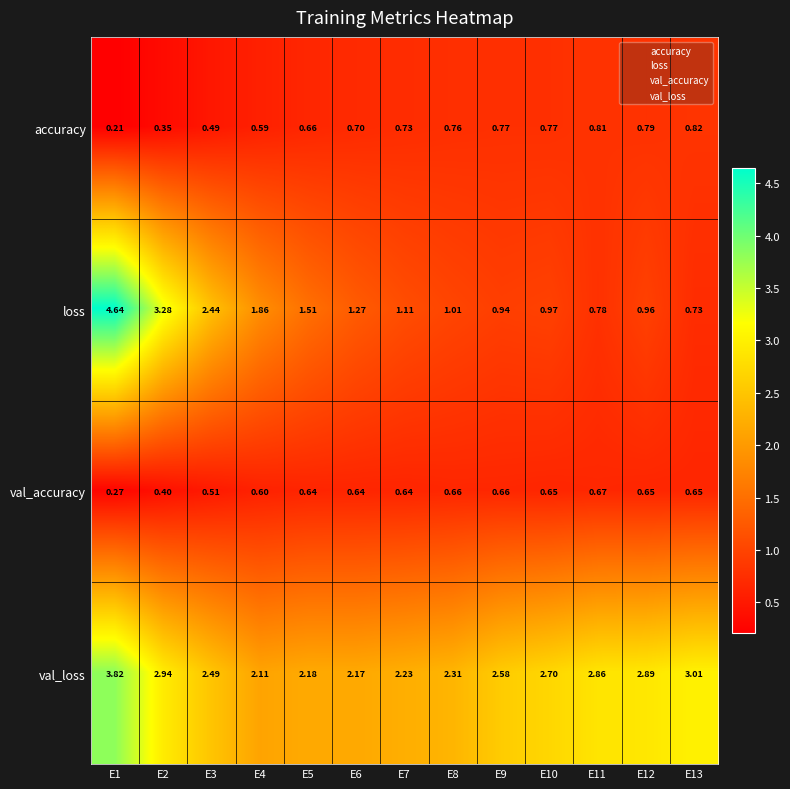

How many categories are shown in the chart?

13